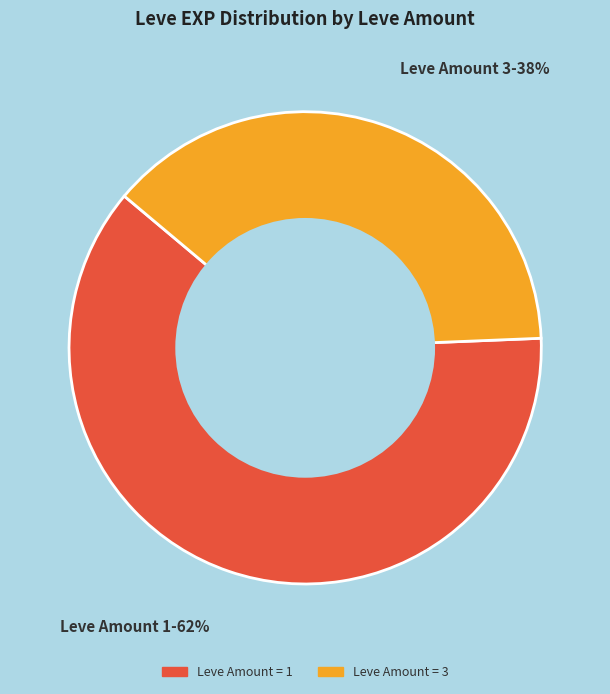

To the nearest percent, what is the average slice percentage?

50%